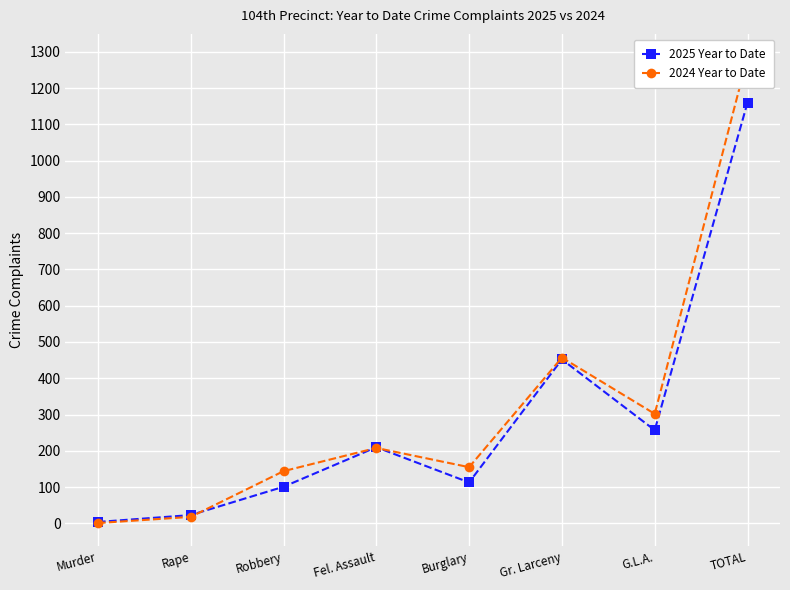

Reading left to right, transcribe all the data shown in this chart.

2025 Year to Date: Murder=4	Rape=23	Robbery=101	Fel. Assault=210	Burglary=113	Gr. Larceny=452	G.L.A.=257	TOTAL=1160
2024 Year to Date: Murder=1	Rape=18	Robbery=144	Fel. Assault=208	Burglary=155	Gr. Larceny=457	G.L.A.=302	TOTAL=1285